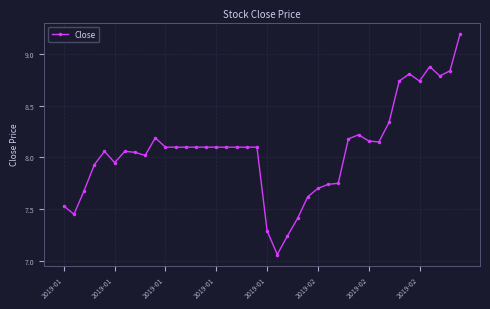

Does the chart display data point markers on the line(s)?

Yes